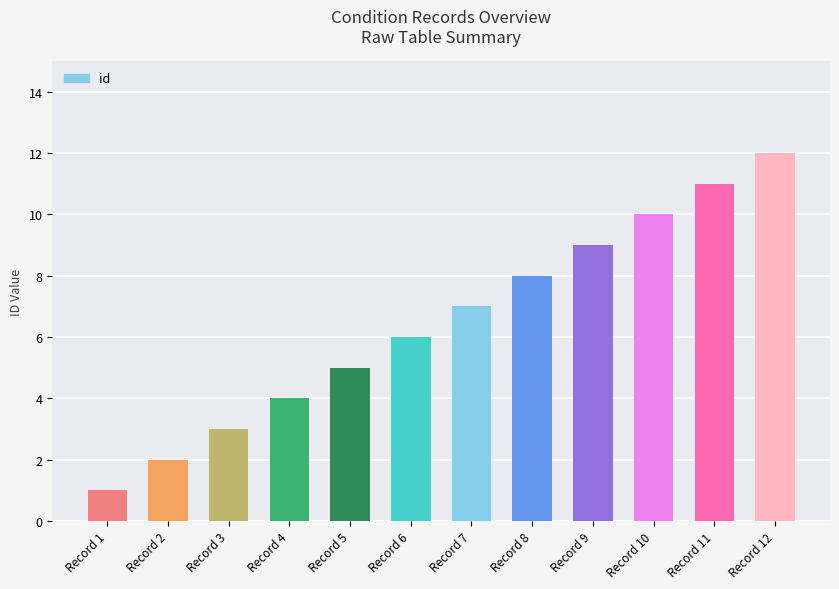

What is the change in value from Record 5 to Record 12?

+7